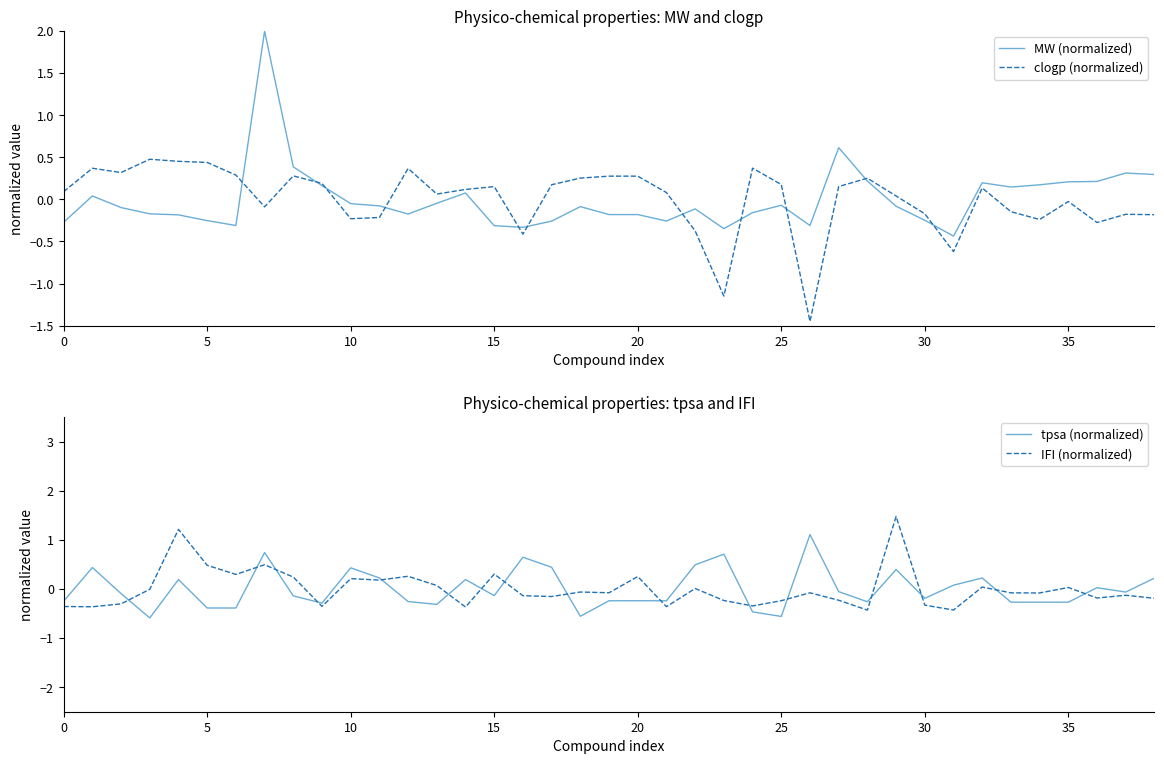

At which label is tpsa (normalized) closest to 0?

36